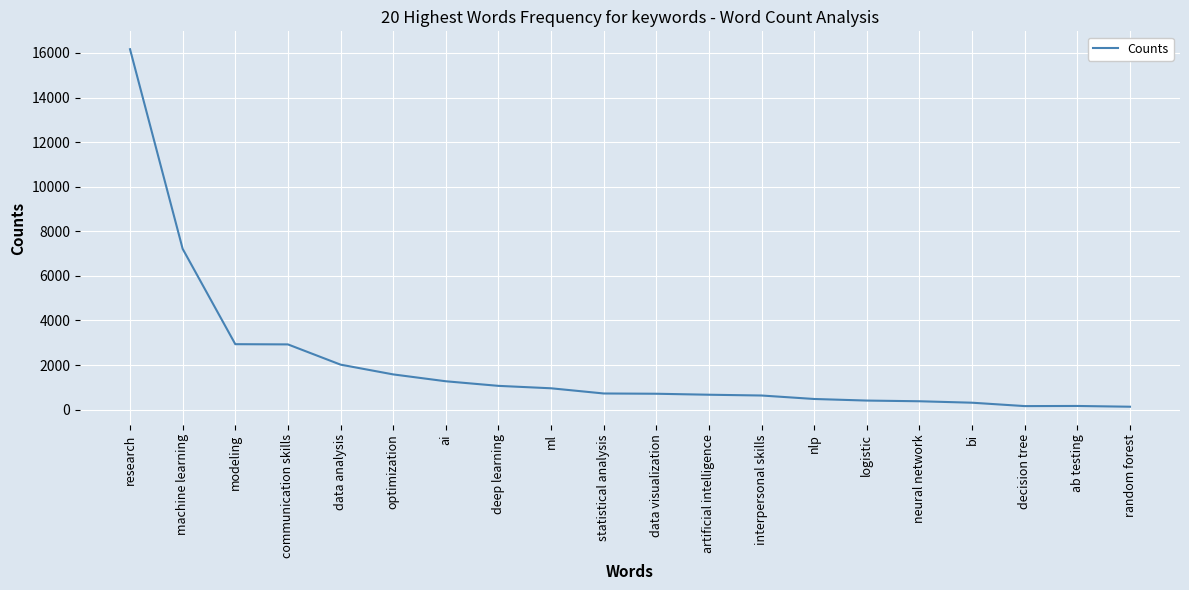

What is the maximum value shown in the chart?

16170